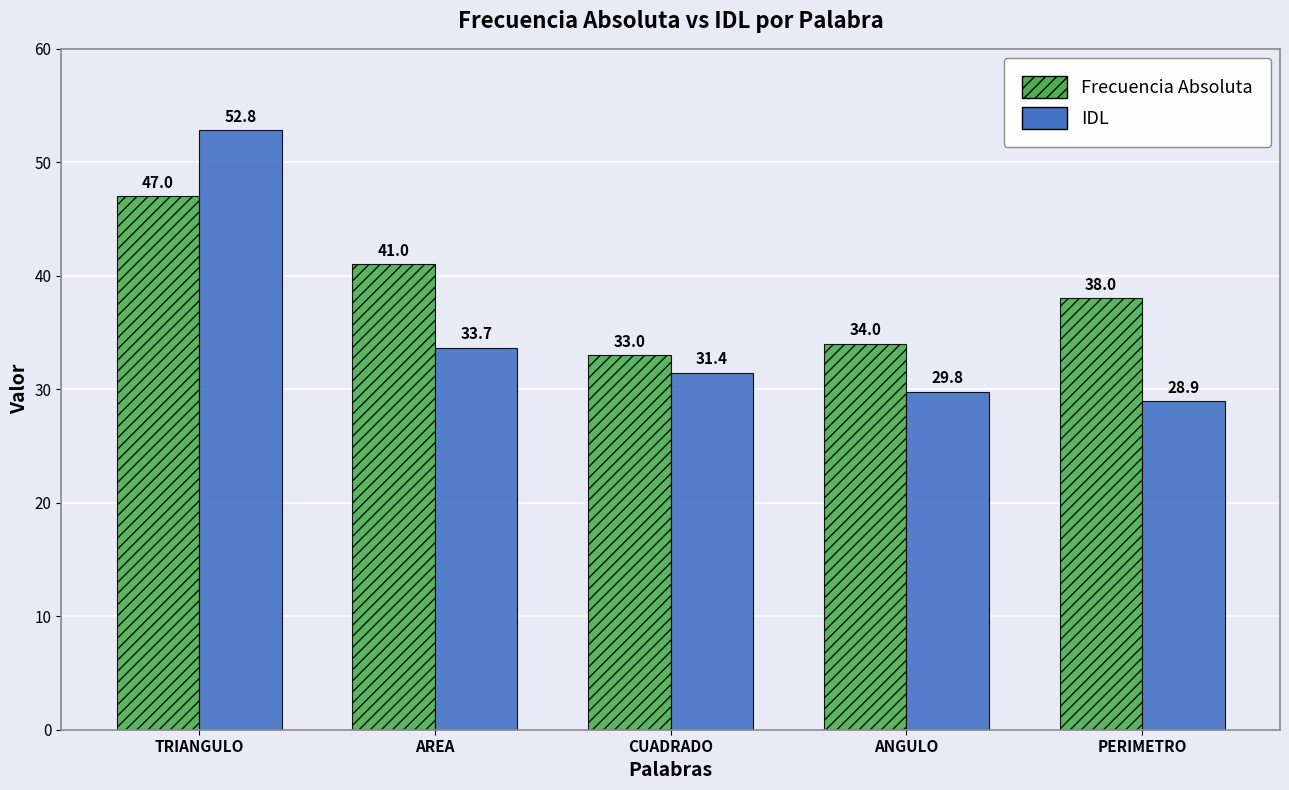

What is the sum of the IDL values at PERIMETRO and TRIANGULO?

81.8